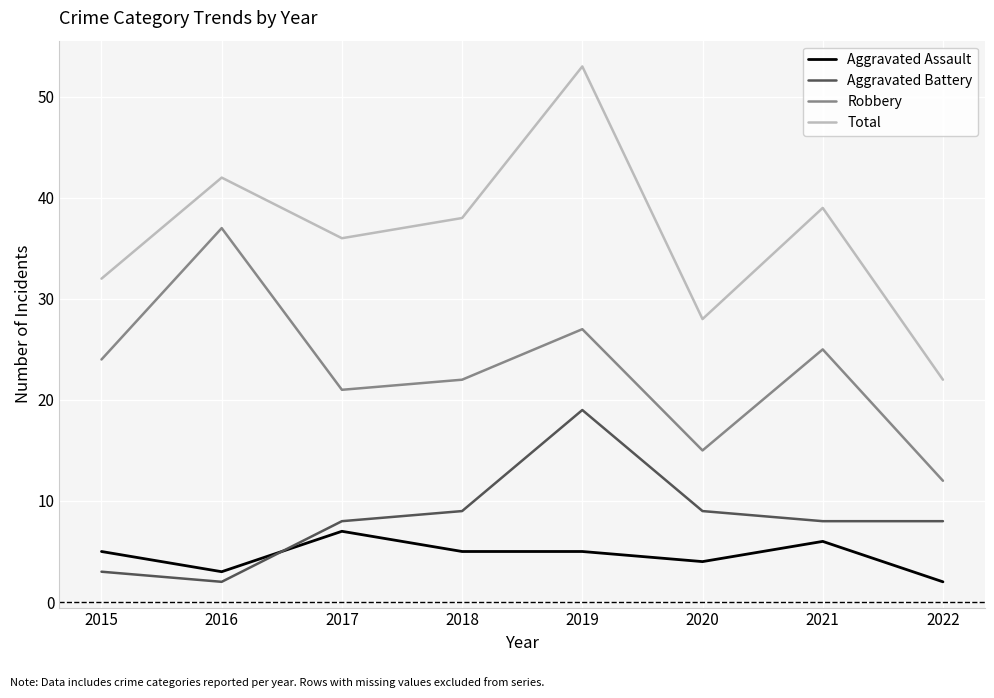

True or false: Robbery has more than 1 interior local peaks.

True